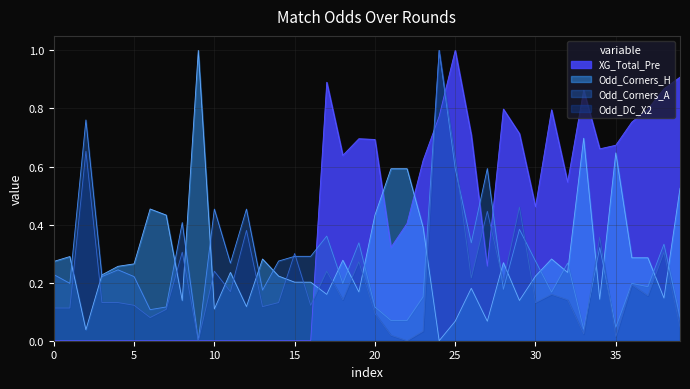

How many lines are shown in the chart?

4